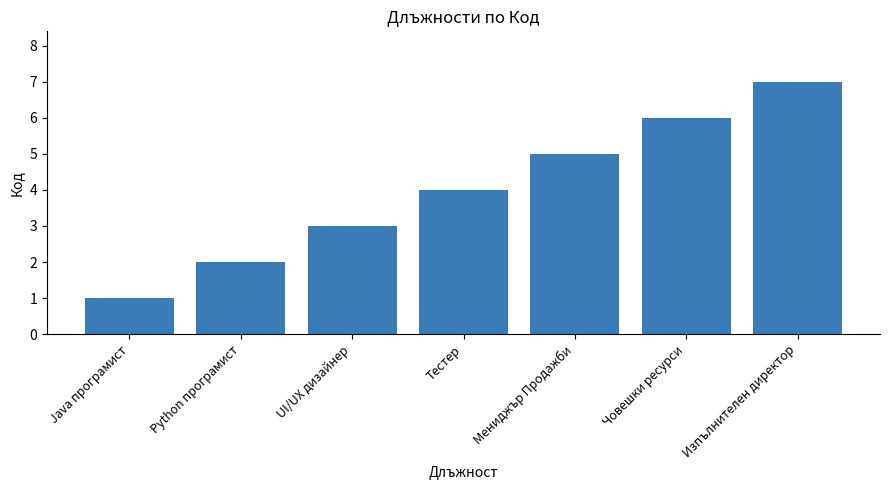

How many bars are there in total?

7